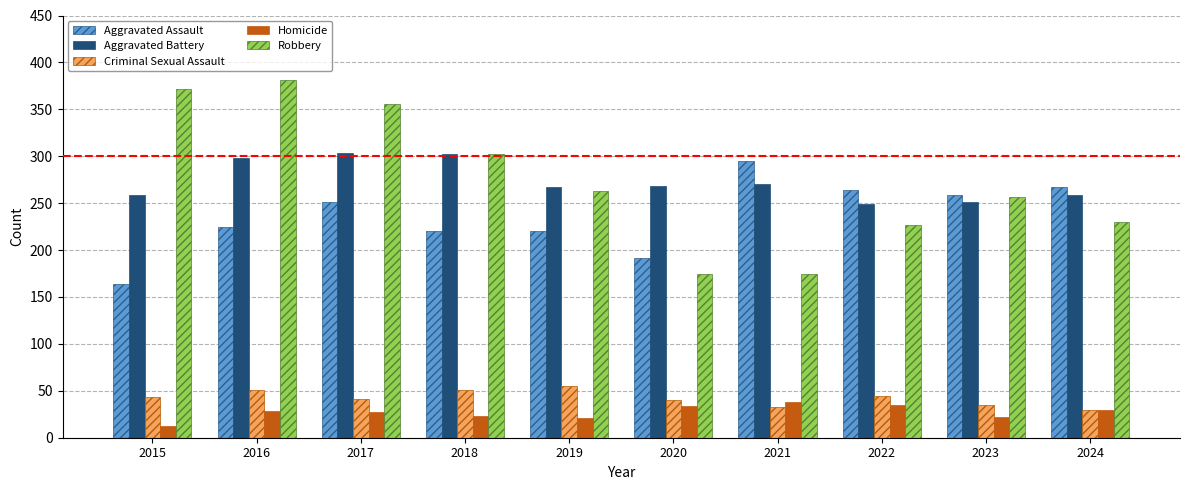

What is the spread (max minus min) of values at 2021?

262